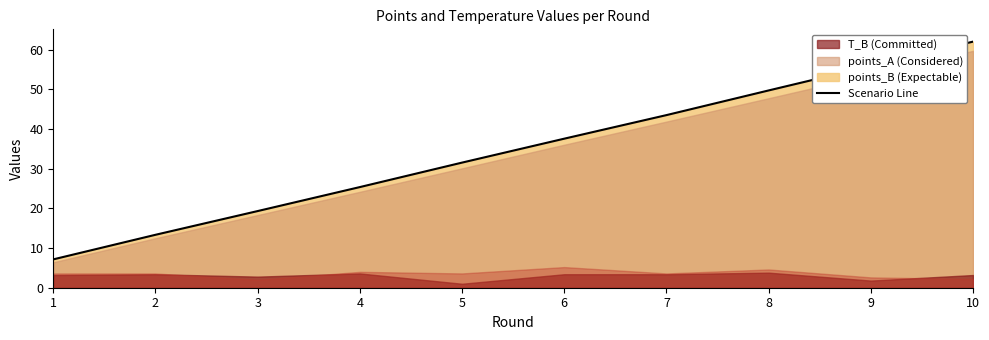

Which category has the lowest value across all series?

5